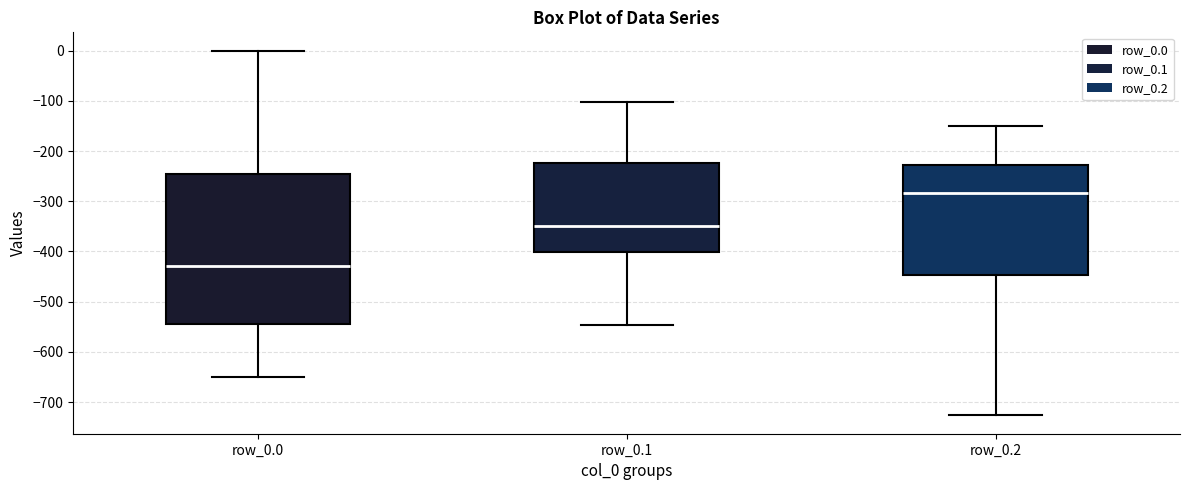

Which box's median line is the highest?

row_0.2